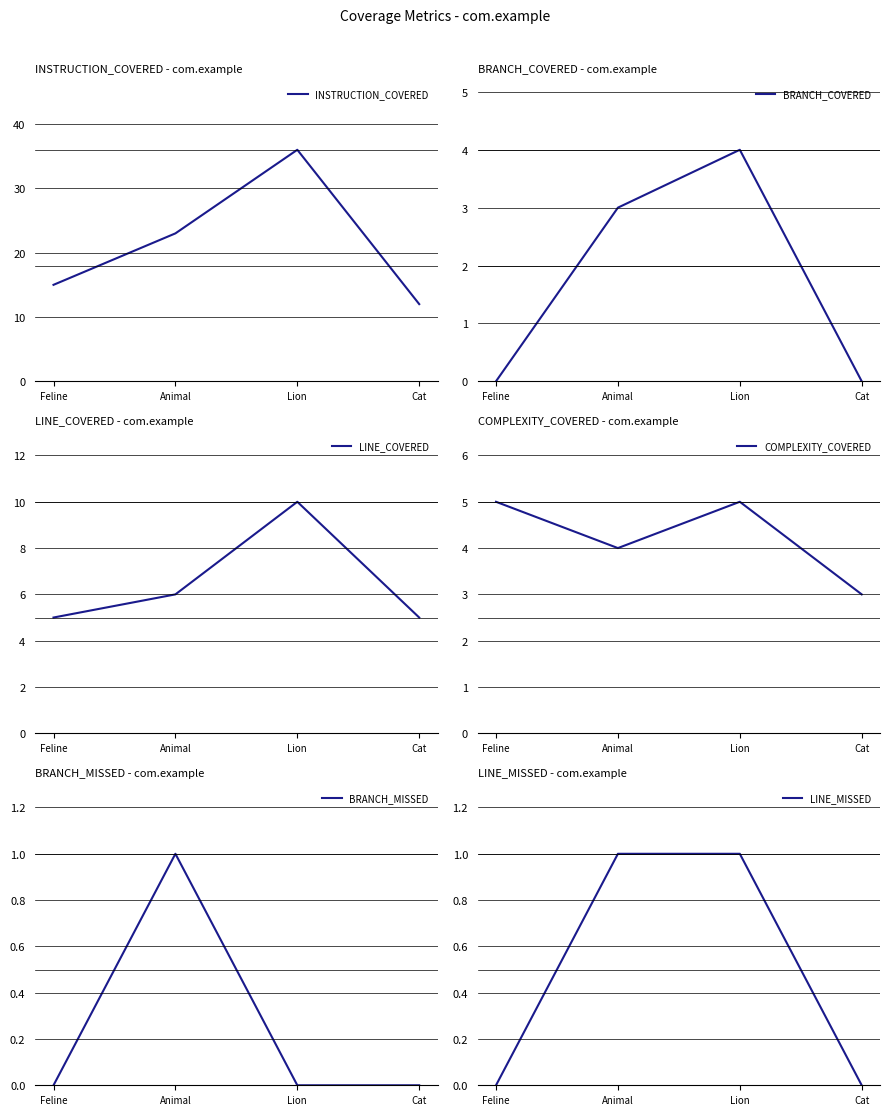

At which label does INSTRUCTION_COVERED first exceed 23?

Lion